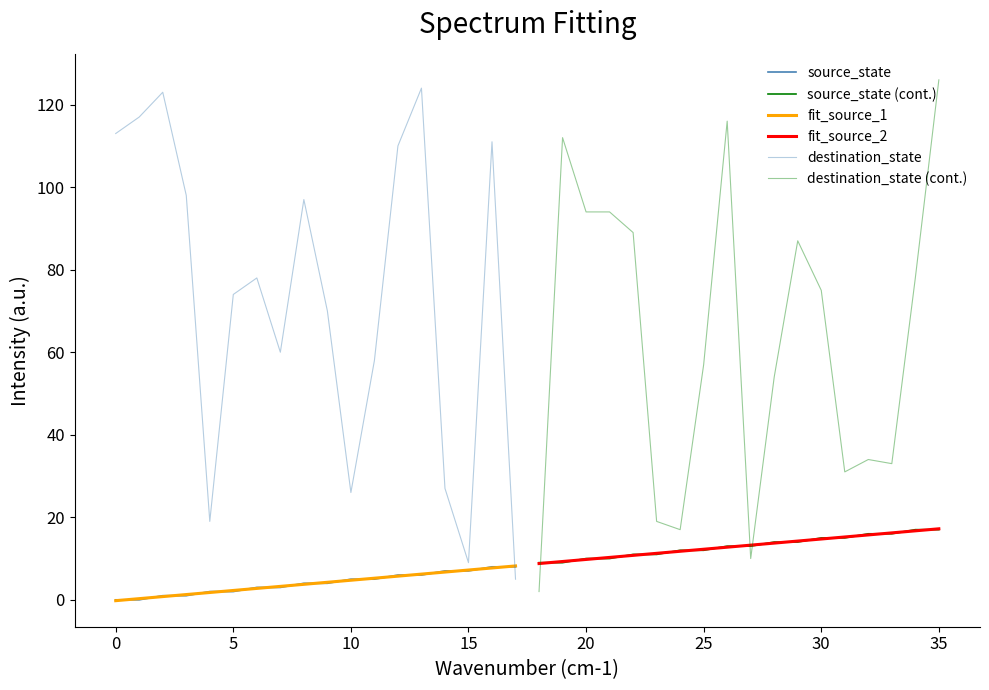

What is the difference between the maximum and minimum values in the destination_state series?

119.0